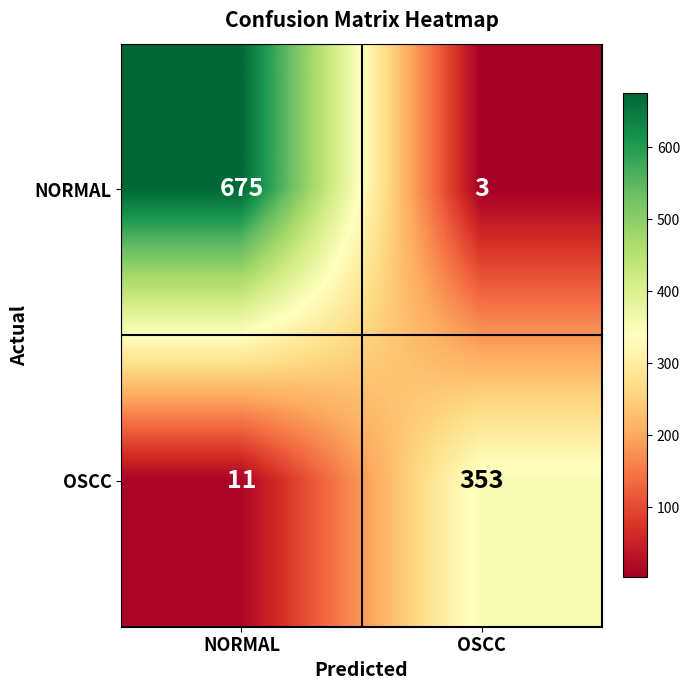

List the series in order of their overall mean, lowest first.

OSCC, NORMAL